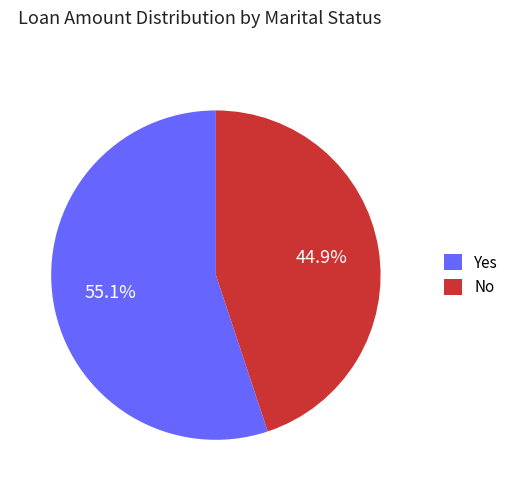

What is the smallest slice in the pie chart?

No